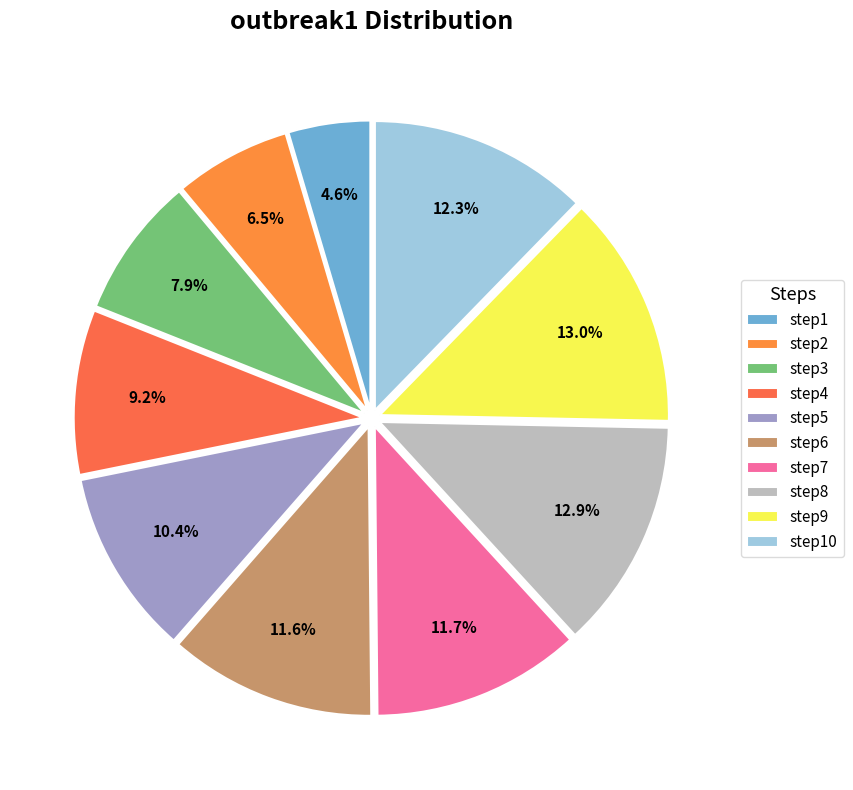

Count the number of slices in the pie.

10